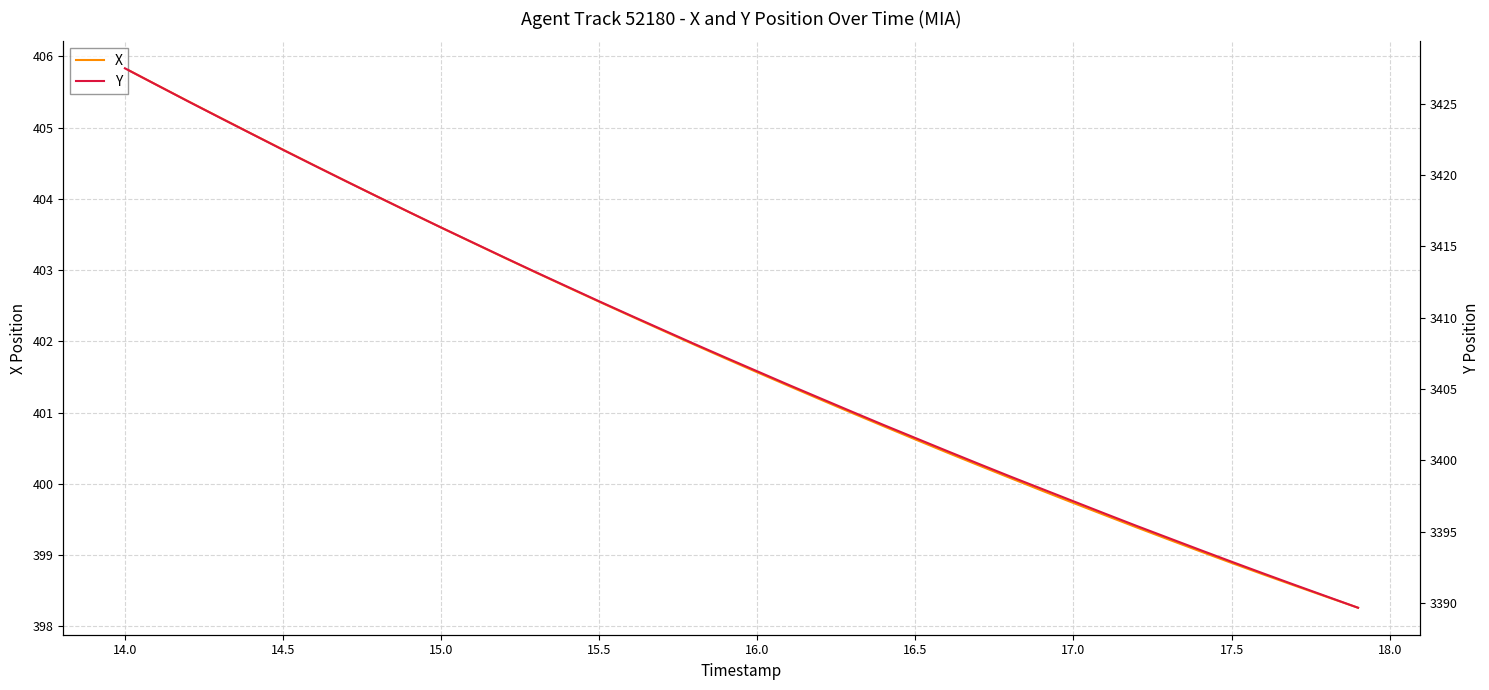

True or false: Y and X intersect in this chart.

False